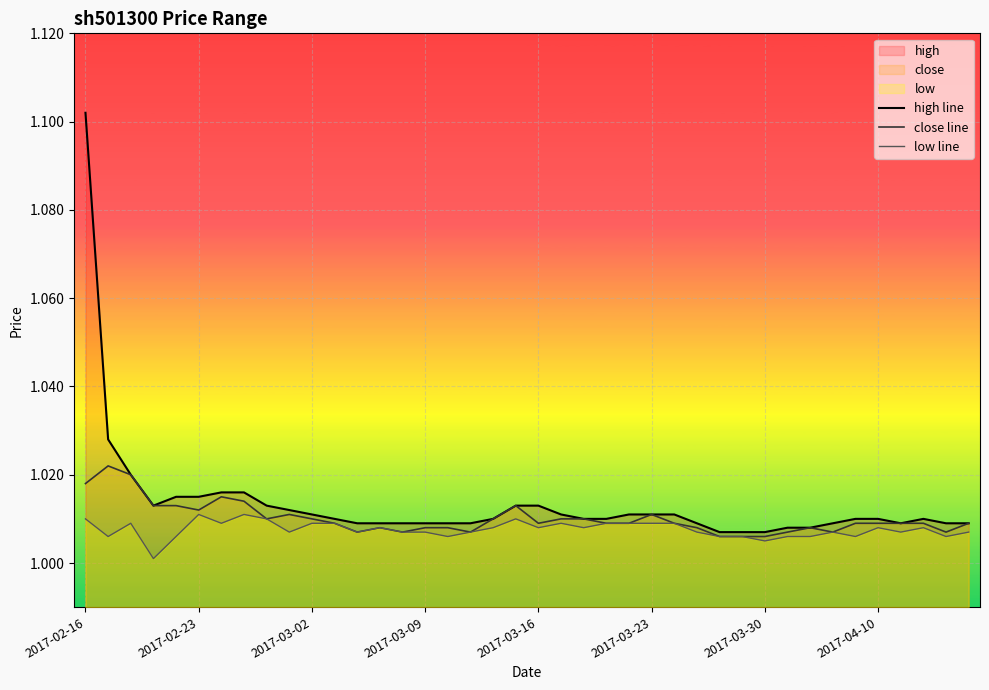

Reading left to right, extract all data points from this chart.

high line: 1.1	1.0	1.0	1.0	1.0	1.0	1.0	1.0	1.0	1.0	1.0	1.0	1.0	1.0	1.0	1.0	1.0	1.0	1.0	1.0	1.0	1.0	1.0	1.0	1.0	1.0	1.0	1.0	1.0	1.0	1.0	1.0	1.0	1.0	1.0	1.0	1.0	1.0	1.0	1.0
close line: 1.0	1.0	1.0	1.0	1.0	1.0	1.0	1.0	1.0	1.0	1.0	1.0	1.0	1.0	1.0	1.0	1.0	1.0	1.0	1.0	1.0	1.0	1.0	1.0	1.0	1.0	1.0	1.0	1.0	1.0	1.0	1.0	1.0	1.0	1.0	1.0	1.0	1.0	1.0	1.0
low line: 1.0	1.0	1.0	1.0	1.0	1.0	1.0	1.0	1.0	1.0	1.0	1.0	1.0	1.0	1.0	1.0	1.0	1.0	1.0	1.0	1.0	1.0	1.0	1.0	1.0	1.0	1.0	1.0	1.0	1.0	1.0	1.0	1.0	1.0	1.0	1.0	1.0	1.0	1.0	1.0